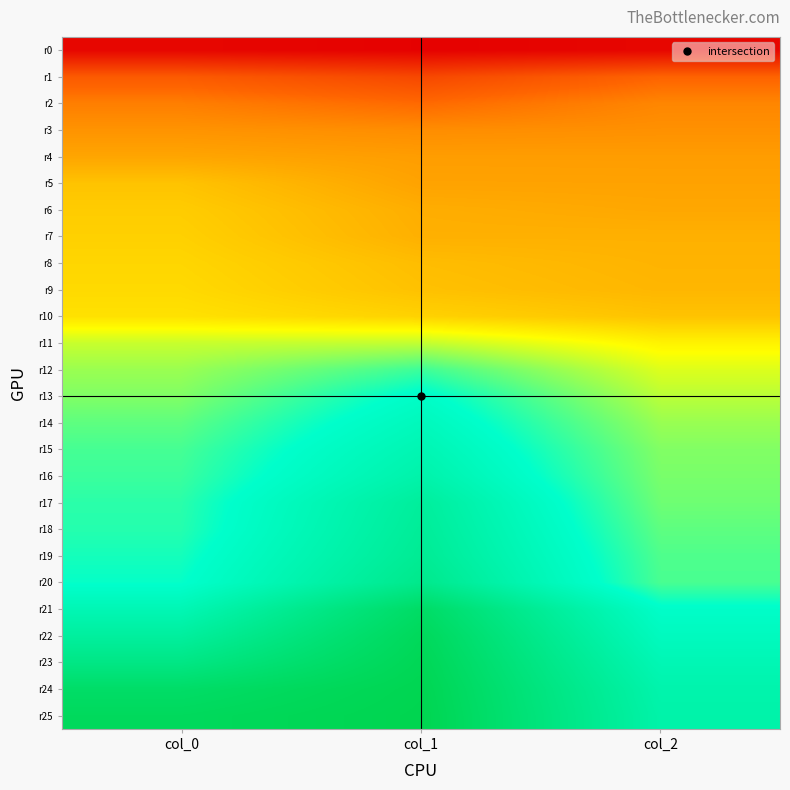

Reading left to right, extract all data points from this chart.

r0: col_0=0.0	col_1=0.0	col_2=0.0
r1: col_0=0.1	col_1=0.1	col_2=0.1
r2: col_0=0.1	col_1=0.1	col_2=0.1
r3: col_0=0.1	col_1=0.1	col_2=0.1
r4: col_0=0.2	col_1=0.2	col_2=0.1
r5: col_0=0.2	col_1=0.2	col_2=0.2
r6: col_0=0.2	col_1=0.2	col_2=0.2
r7: col_0=0.2	col_1=0.2	col_2=0.2
r8: col_0=0.2	col_1=0.2	col_2=0.2
r9: col_0=0.2	col_1=0.2	col_2=0.2
r10: col_0=0.2	col_1=0.2	col_2=0.2
r11: col_0=0.2	col_1=0.2	col_2=0.2
r12: col_0=0.3	col_1=0.3	col_2=0.2
r13: col_0=0.3	col_1=0.3	col_2=0.2
r14: col_0=0.3	col_1=0.4	col_2=0.3
r15: col_0=0.3	col_1=0.4	col_2=0.3
r16: col_0=0.3	col_1=0.4	col_2=0.3
r17: col_0=0.3	col_1=0.4	col_2=0.3
r18: col_0=0.3	col_1=0.4	col_2=0.3
r19: col_0=0.3	col_1=0.4	col_2=0.3
r20: col_0=0.3	col_1=0.4	col_2=0.3
r21: col_0=0.4	col_1=0.5	col_2=0.3
r22: col_0=0.4	col_1=0.5	col_2=0.3
r23: col_0=0.4	col_1=0.5	col_2=0.4
r24: col_0=0.5	col_1=0.5	col_2=0.4
r25: col_0=0.5	col_1=0.5	col_2=0.4